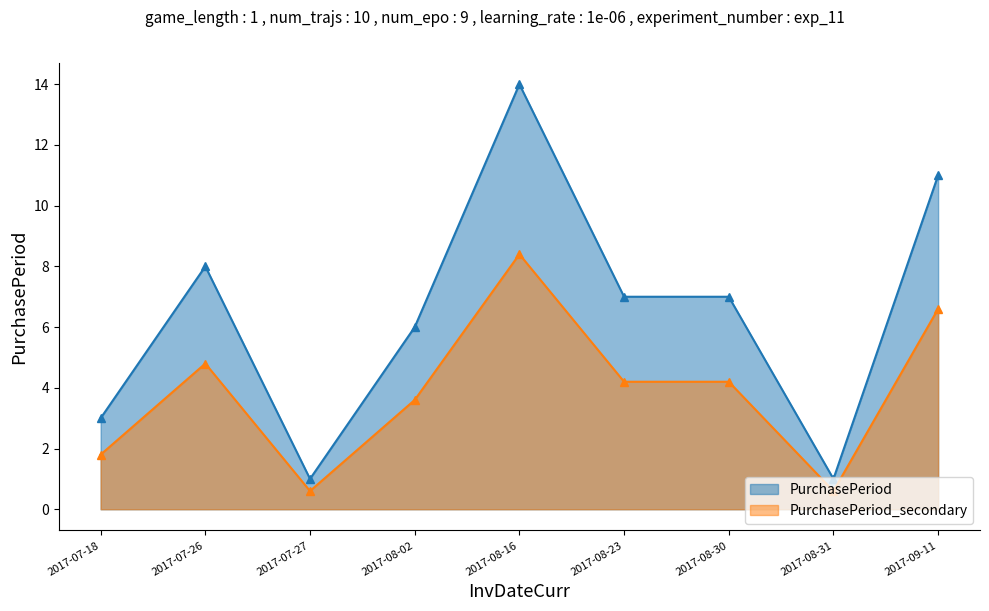

Which label corresponds to the smallest value in the chart?

2017-07-27